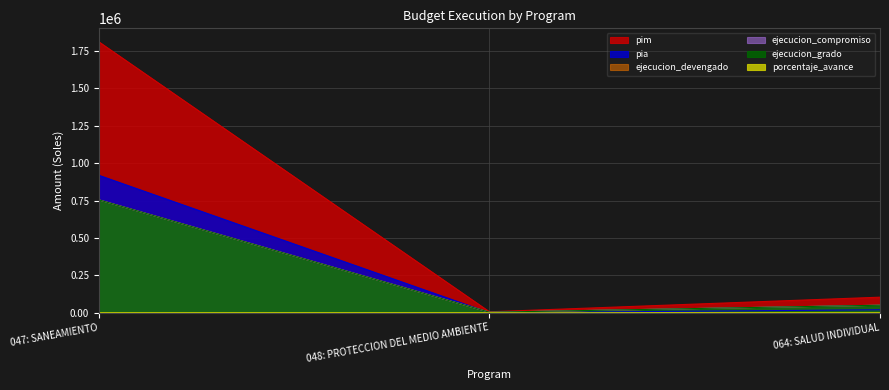

The value of ejecucion_devengado at 064: SALUD INDIVIDUAL is 25696.9. True or false?

False